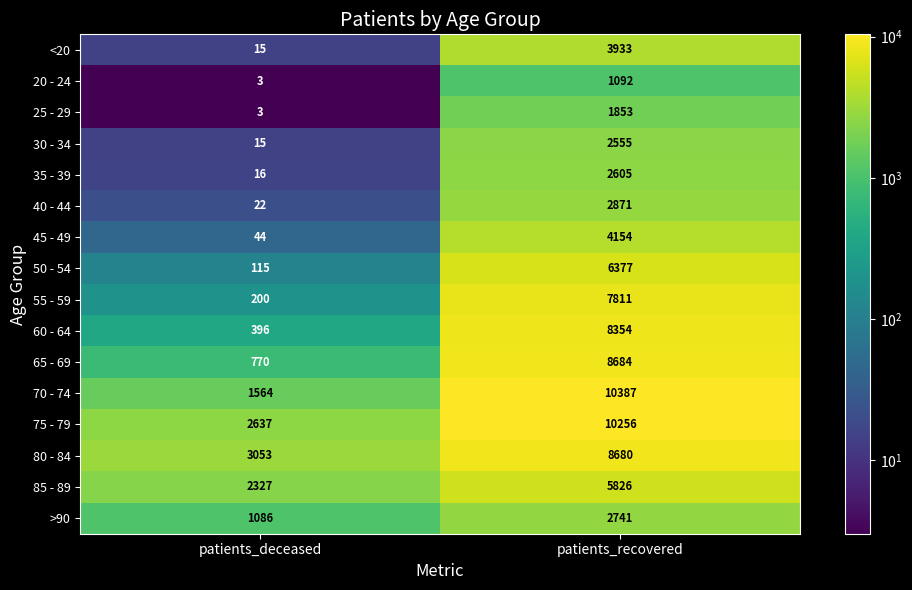

Rank the series by their maximum value, from lowest to highest.

20 - 24, 25 - 29, 30 - 34, 35 - 39, >90, 40 - 44, <20, 45 - 49, 85 - 89, 50 - 54, 55 - 59, 60 - 64, 80 - 84, 65 - 69, 75 - 79, 70 - 74